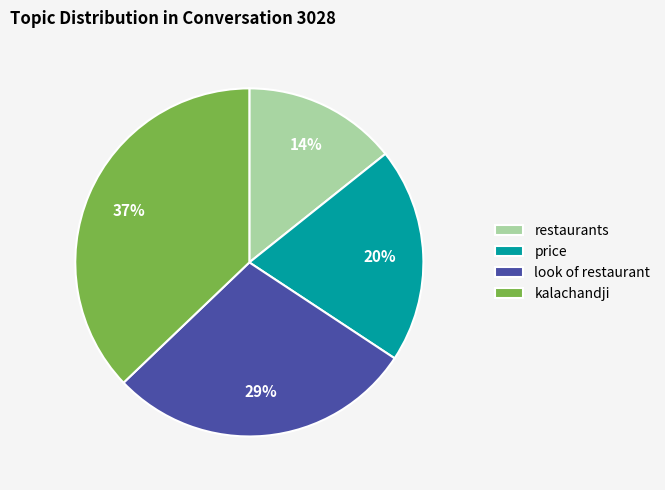

To the nearest percent, what portion does kalachandji represent?

37%